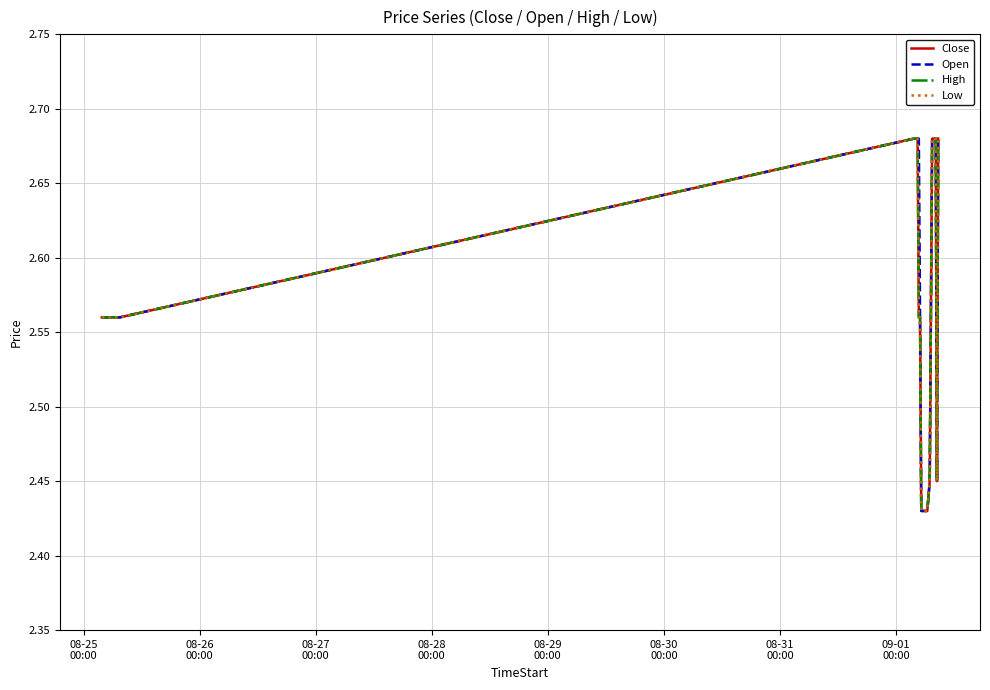

Is this an area chart (filled region under the line)?

No